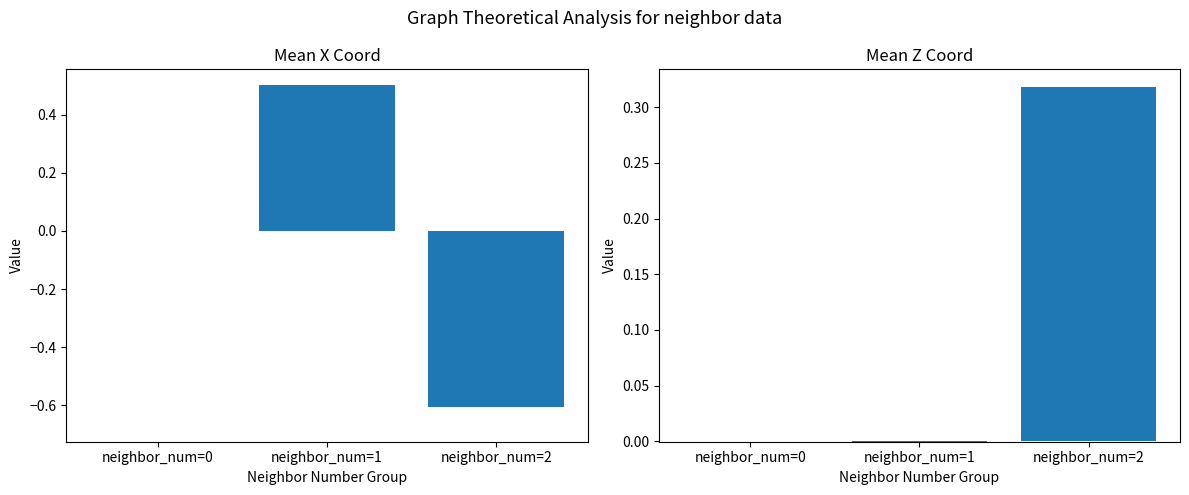

What is the approximate value of Mean X Coordinate at neighbor_num=1?

0.5